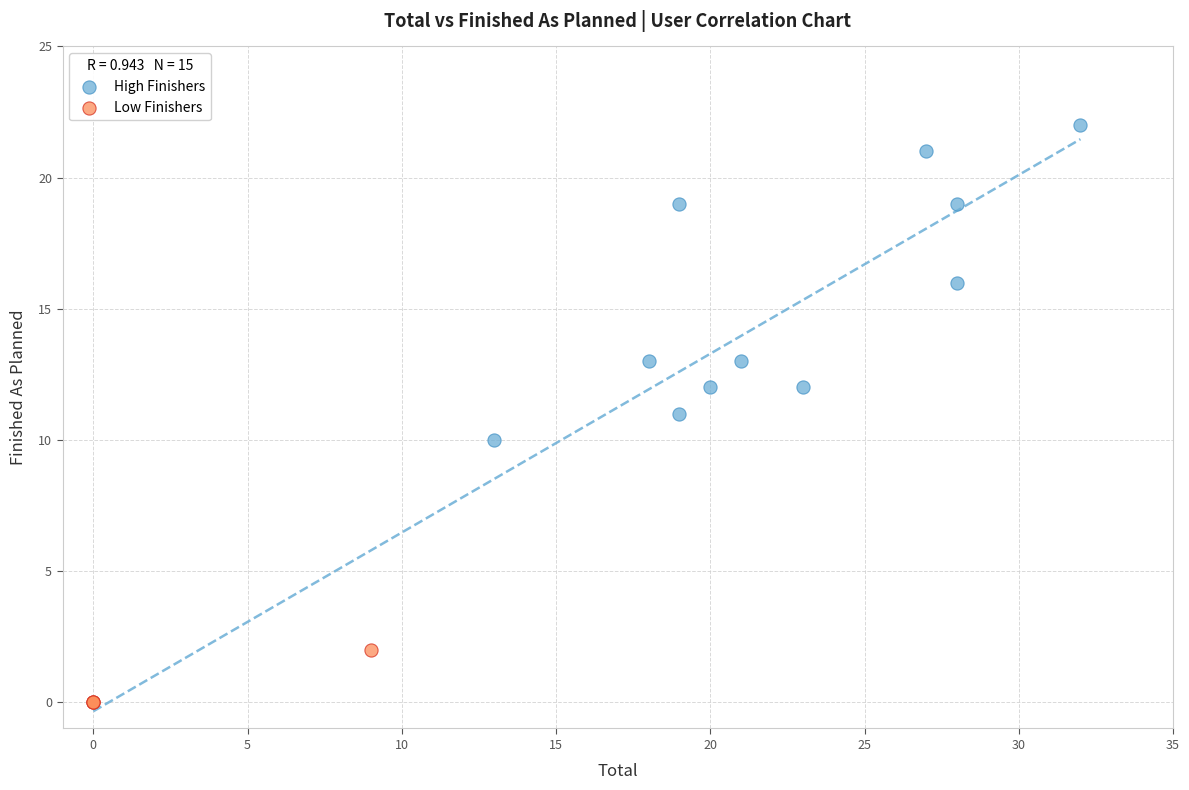

Which series contains the highest Y value?

High Finishers